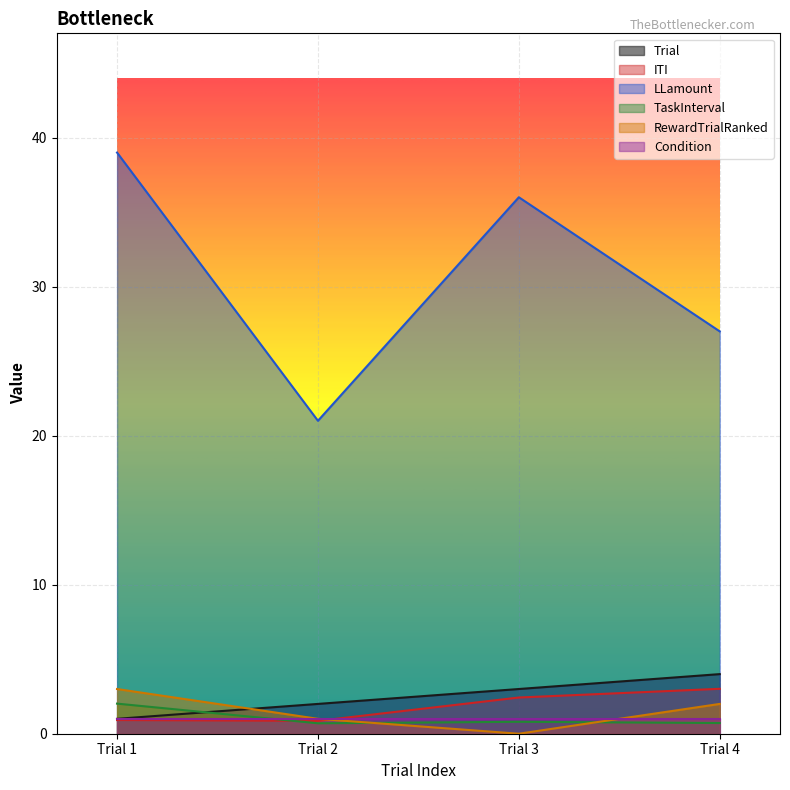

Which label corresponds to the largest value in the chart?

Trial 1